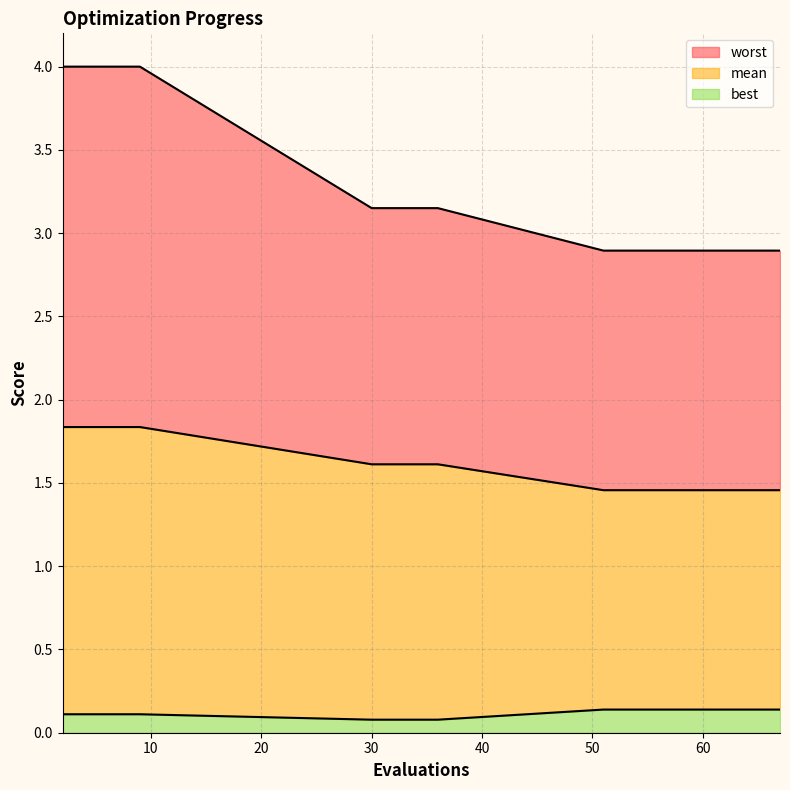

Reading left to right, extract all data points from this chart.

mean: 1.8	1.8	1.8	1.8	1.8	1.6	1.6	1.6	1.6	1.5	1.5	1.5	1.5	1.5	1.5	1.5	1.5	1.5	1.5
best: 0.1	0.1	0.1	0.1	0.1	0.1	0.1	0.1	0.1	0.1	0.1	0.1	0.1	0.1	0.1	0.1	0.1	0.1	0.1
worst: 4.0	4.0	4.0	4.0	4.0	3.2	3.2	3.2	3.2	2.9	2.9	2.9	2.9	2.9	2.9	2.9	2.9	2.9	2.9